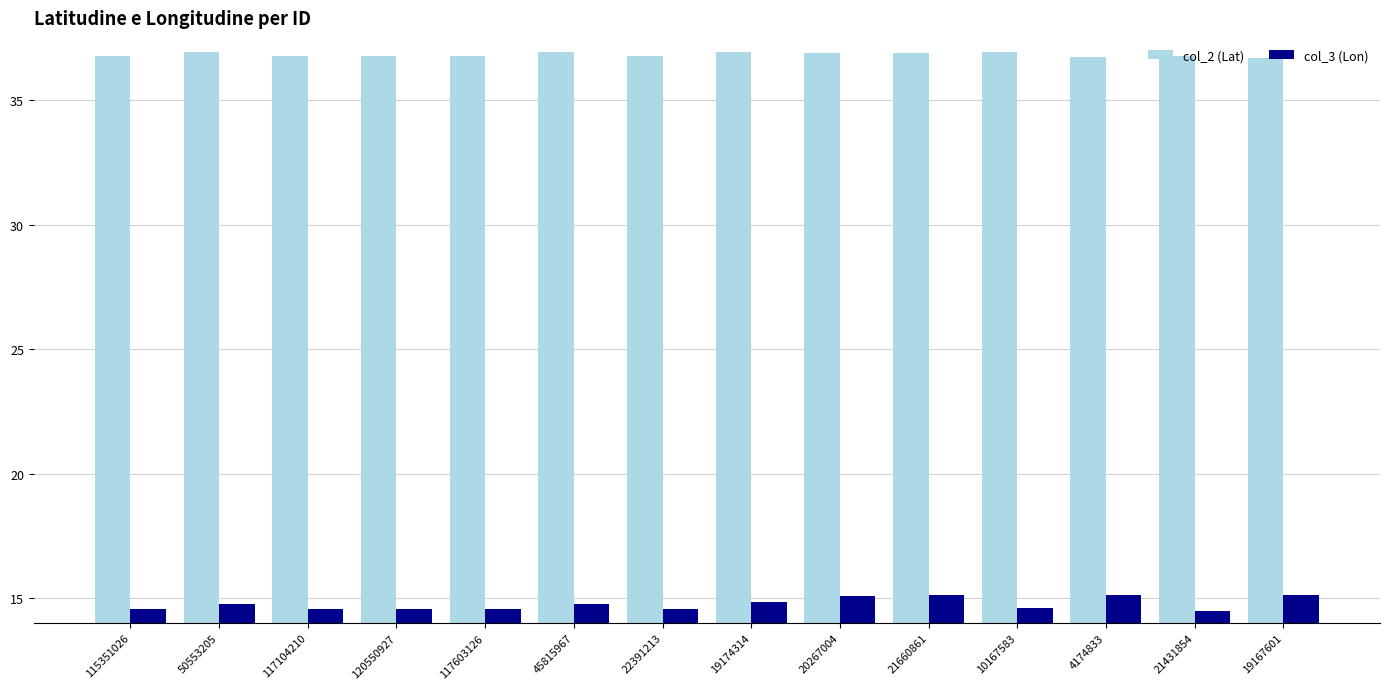

What position from the left is 117104210?

3